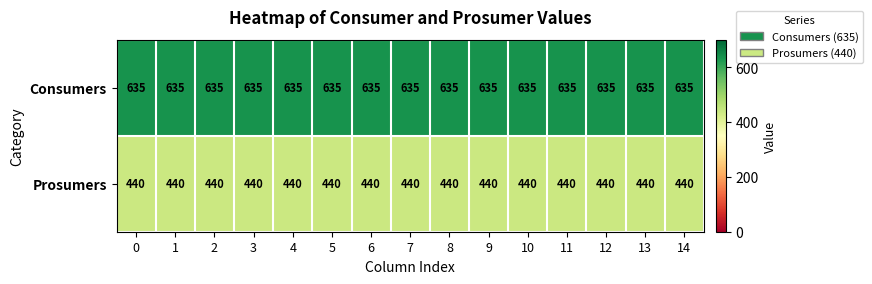

What is the spread (max minus min) of values at 2?

195